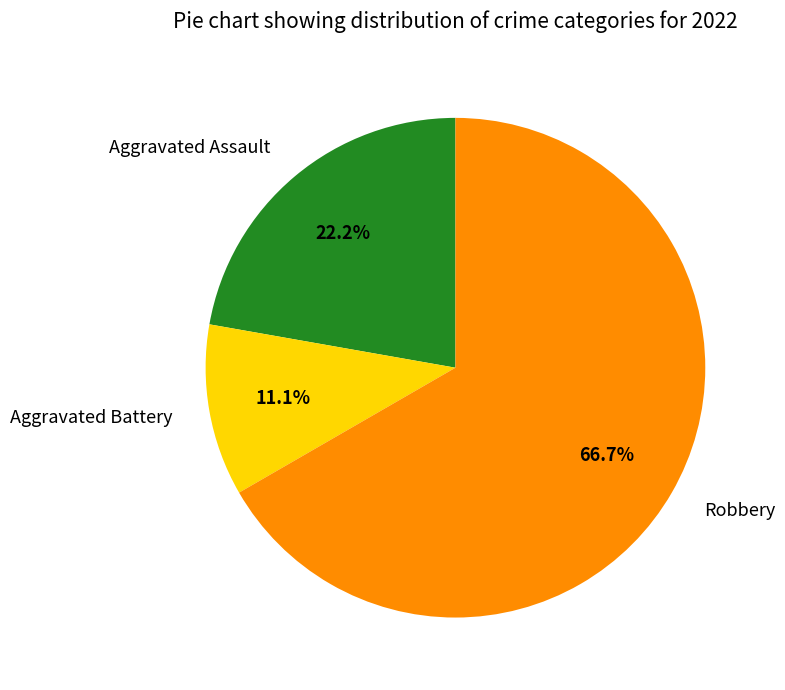

Does Robbery represent more than half of the total?

Yes